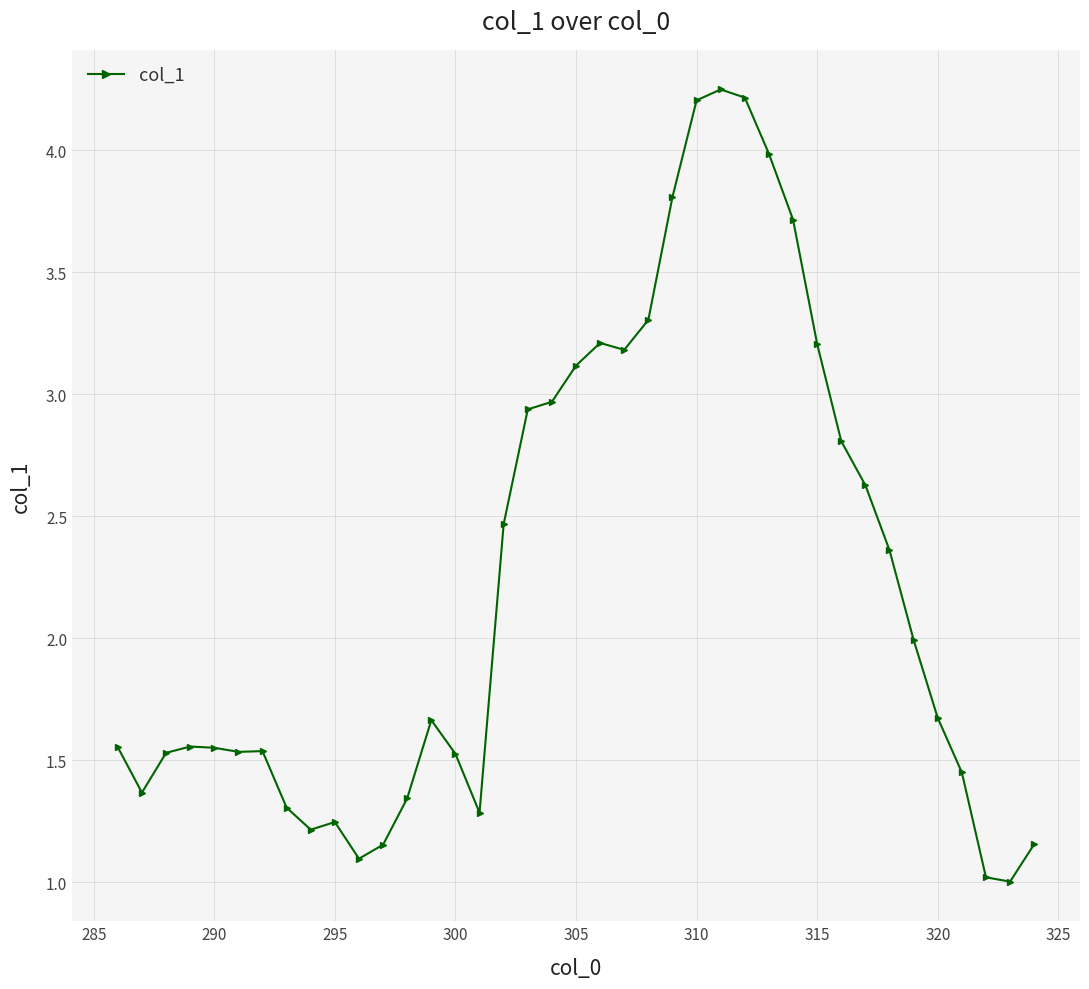

What is the difference between the maximum and minimum values?

3.2